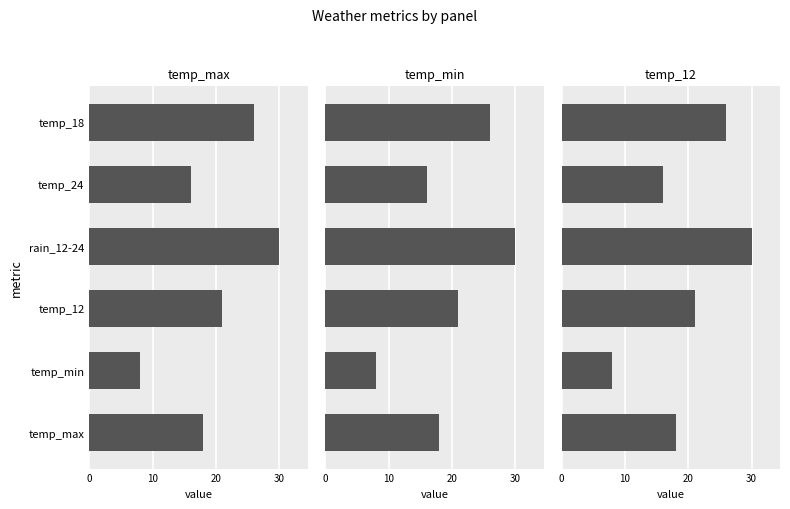

What are all the series names shown in the legend?

temp_max, temp_min, temp_12